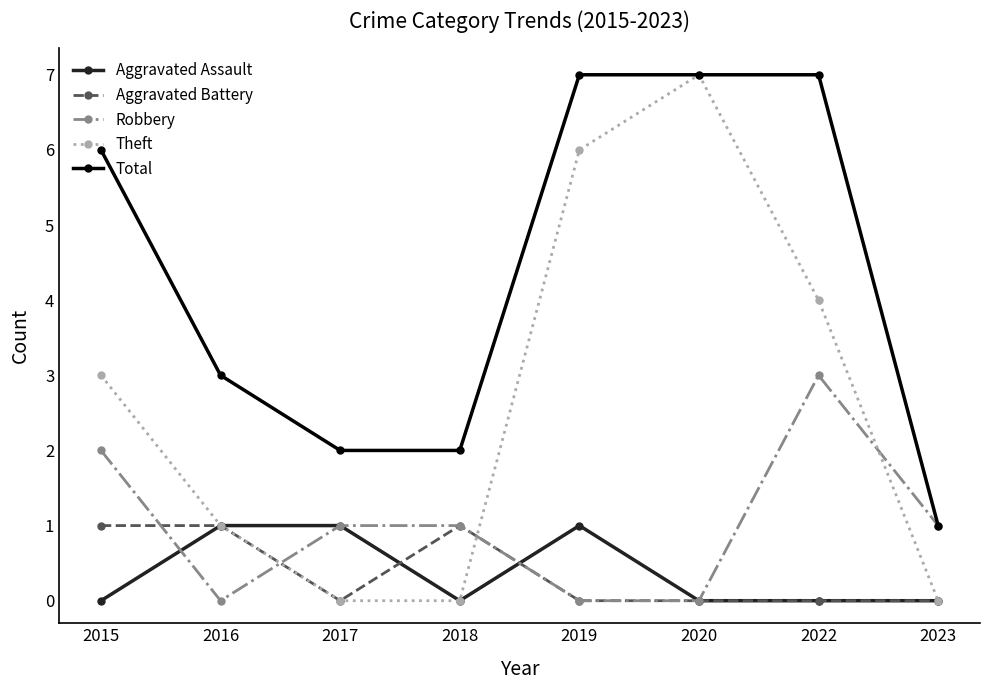

How many data points in Total are less than 6?

4